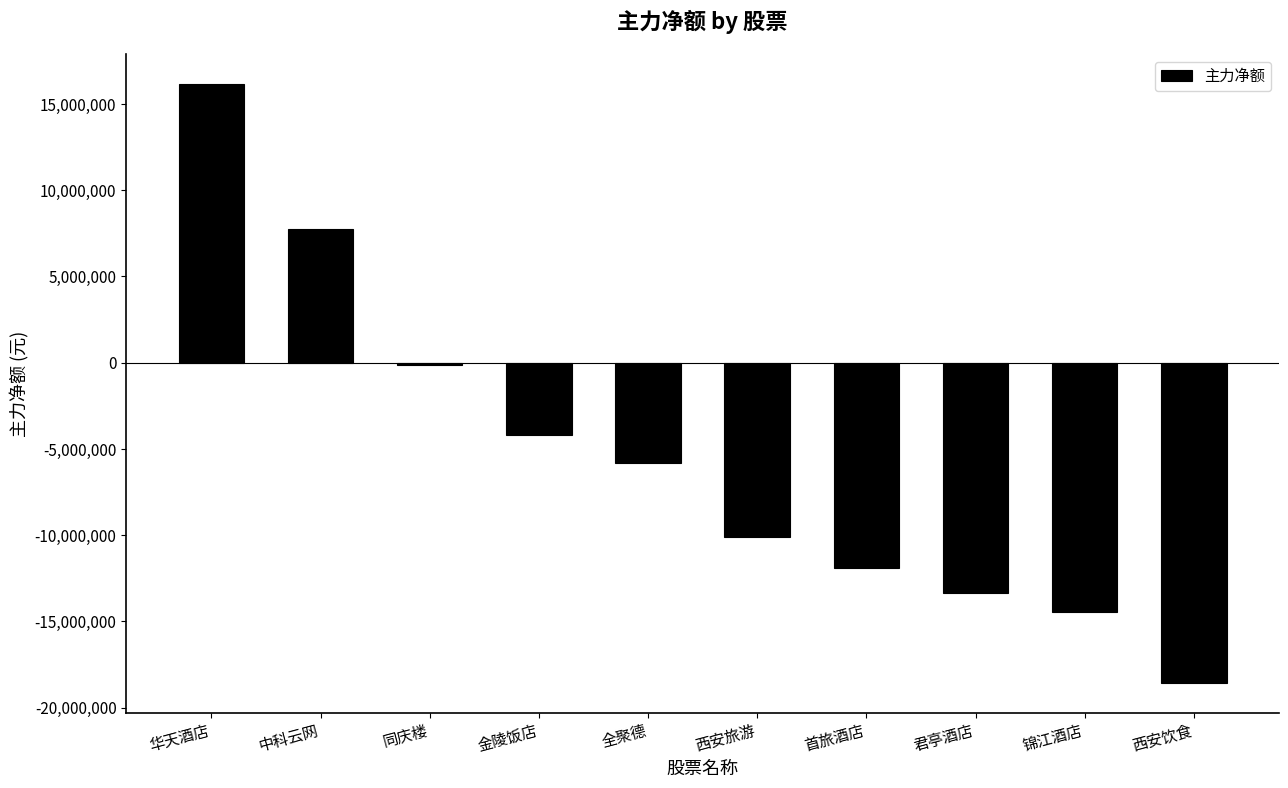

List the labels in order of value, smallest first.

西安饮食, 锦江酒店, 君亭酒店, 首旅酒店, 西安旅游, 全聚德, 金陵饭店, 同庆楼, 中科云网, 华天酒店